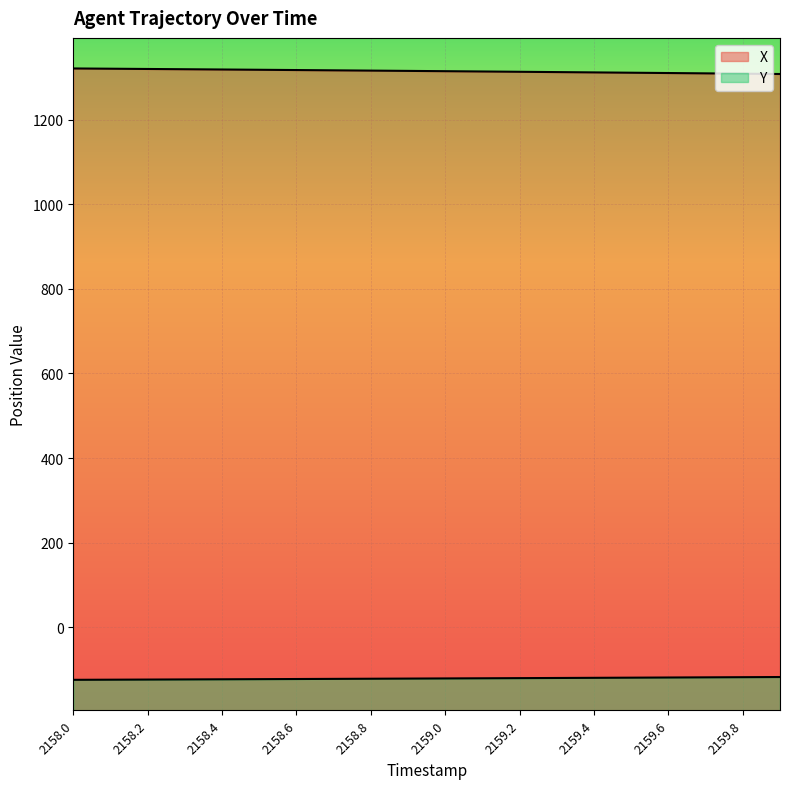

Where does the Y series first go above -120?

2159.3